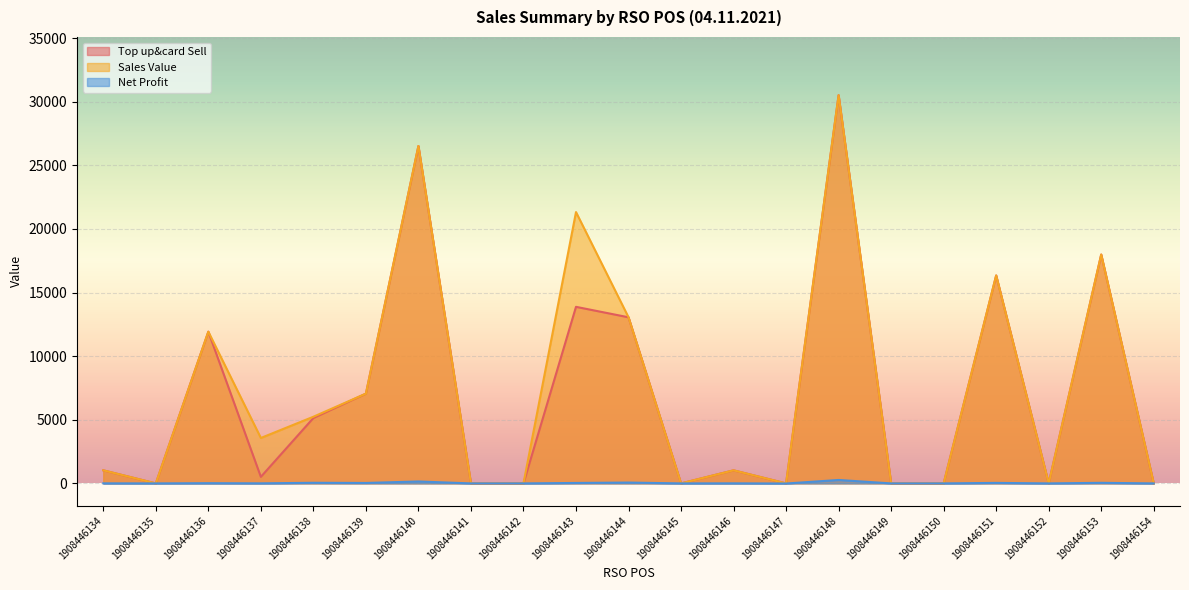

Where does the Top up&card Sell series first go above 1028?

1908446136